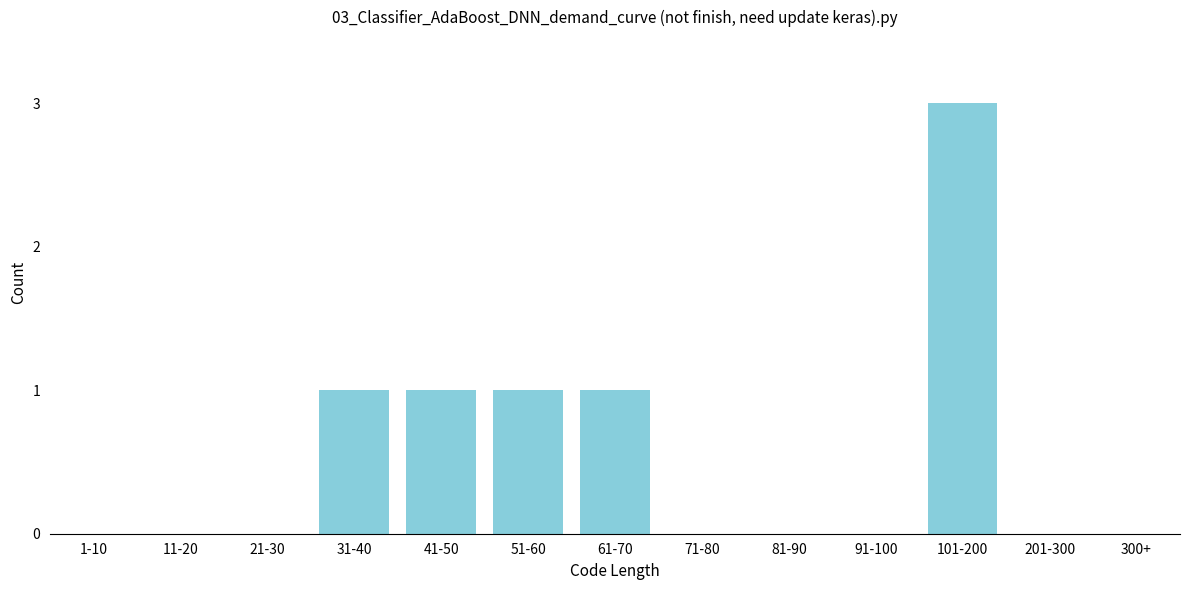

Reading left to right, extract all data points from this chart.

1-10=0	11-20=0	21-30=0	31-40=1	41-50=1	51-60=1	61-70=1	71-80=0	81-90=0	91-100=0	101-200=3	201-300=0	300+=0